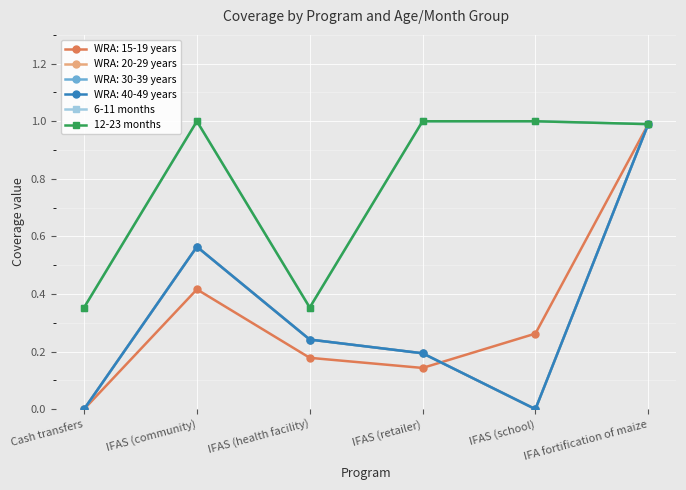

Is this an area chart (filled region under the line)?

No